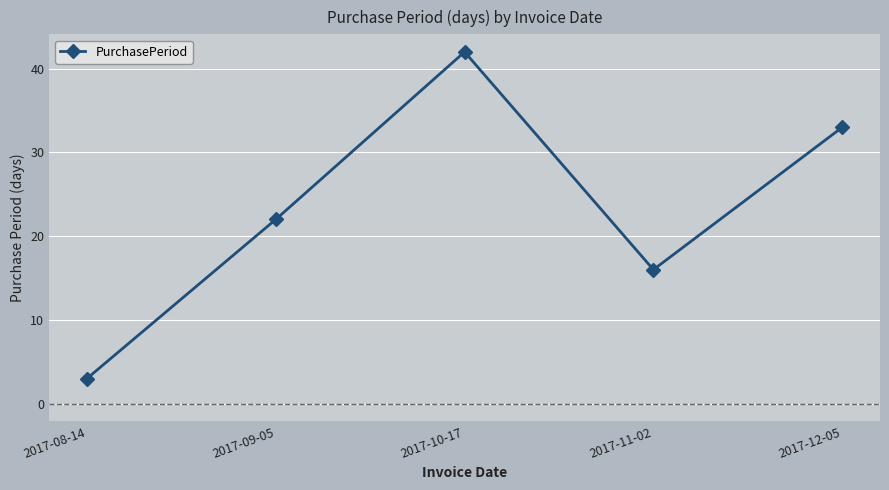

Read the value at 2017-09-05, to the nearest 5.

20